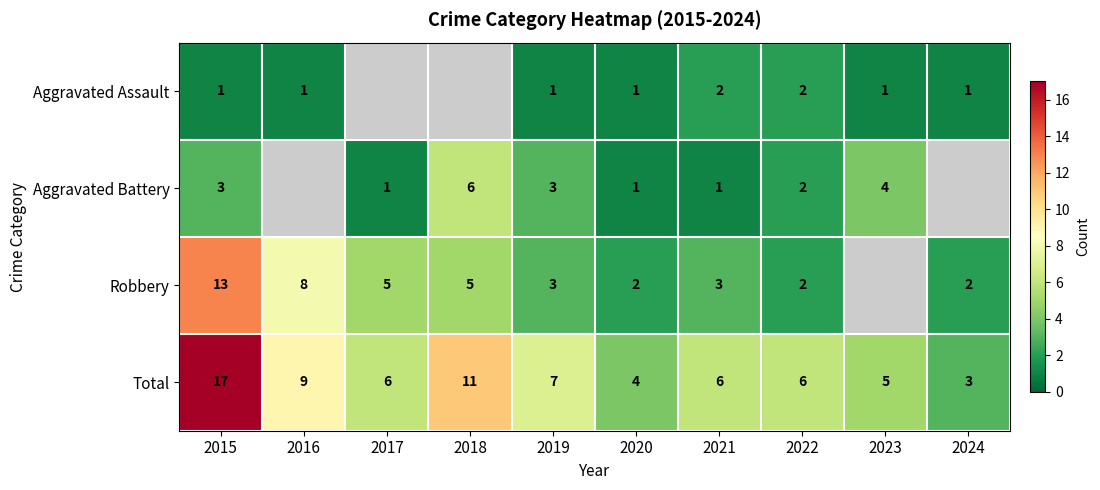

What is the difference between the Total values at 2015 and 2024?

14